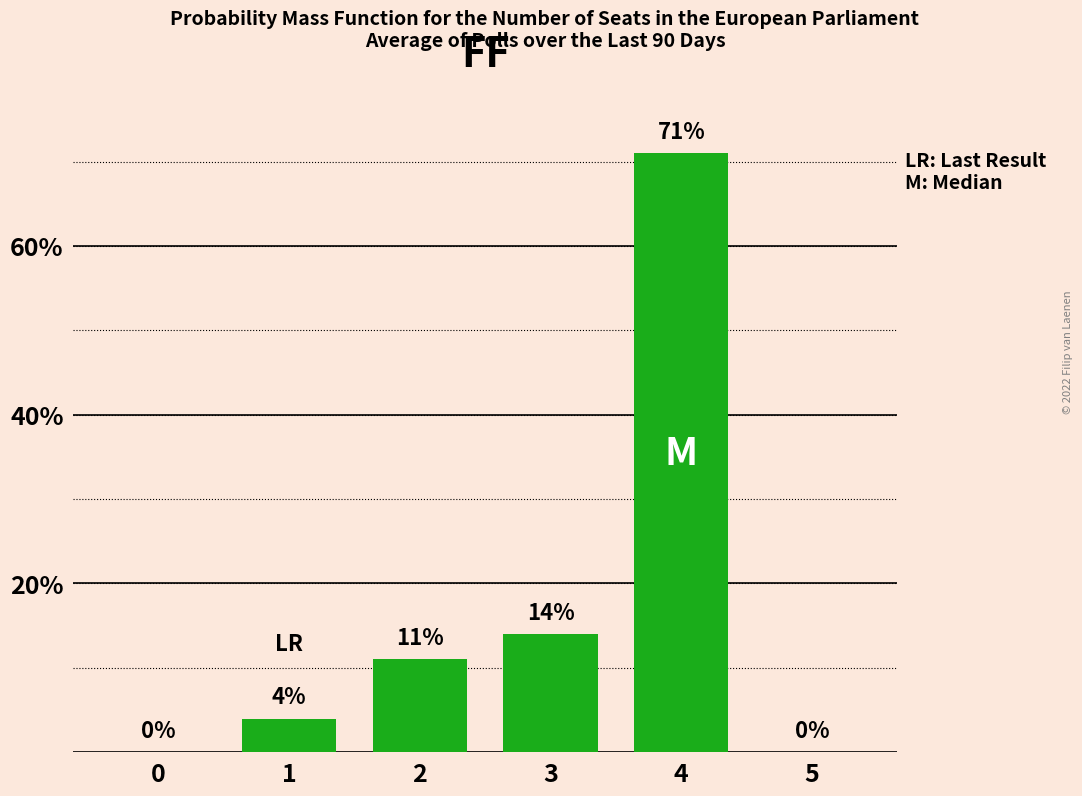

How many data points does each series have?

6